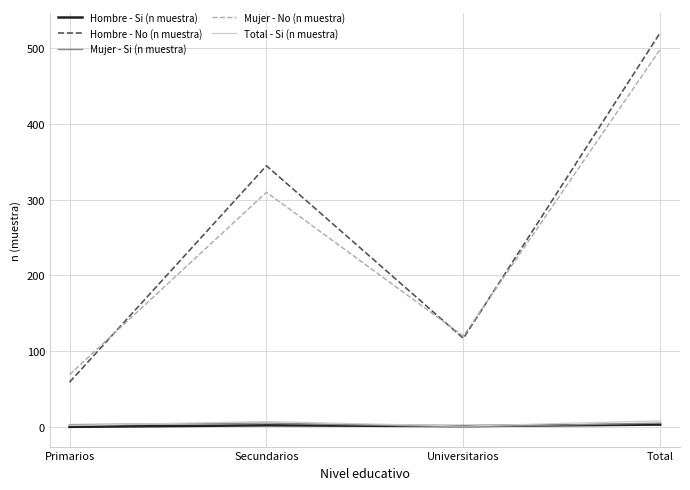

What are all the series names shown in the legend?

Hombre - Si (n muestra), Hombre - No (n muestra), Mujer - Si (n muestra), Mujer - No (n muestra), Total - Si (n muestra)